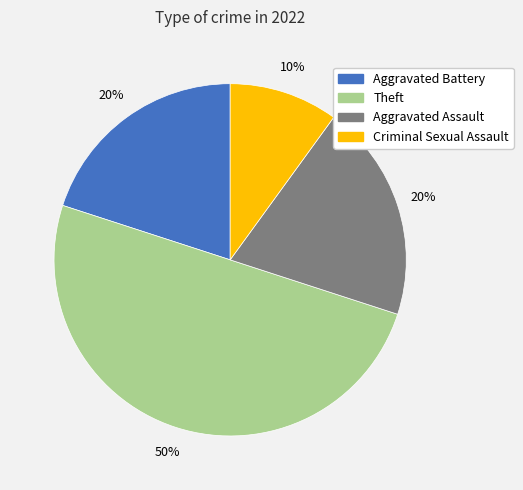

To the nearest percent, what is the average slice percentage?

25%